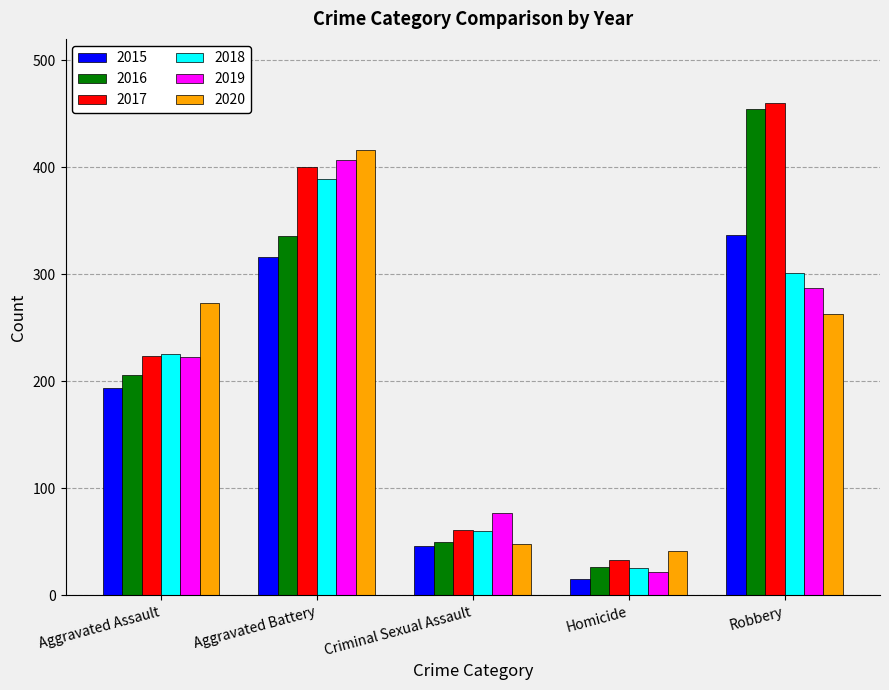

List the labels in order of 2015 value, smallest first.

Homicide, Criminal Sexual Assault, Aggravated Assault, Aggravated Battery, Robbery